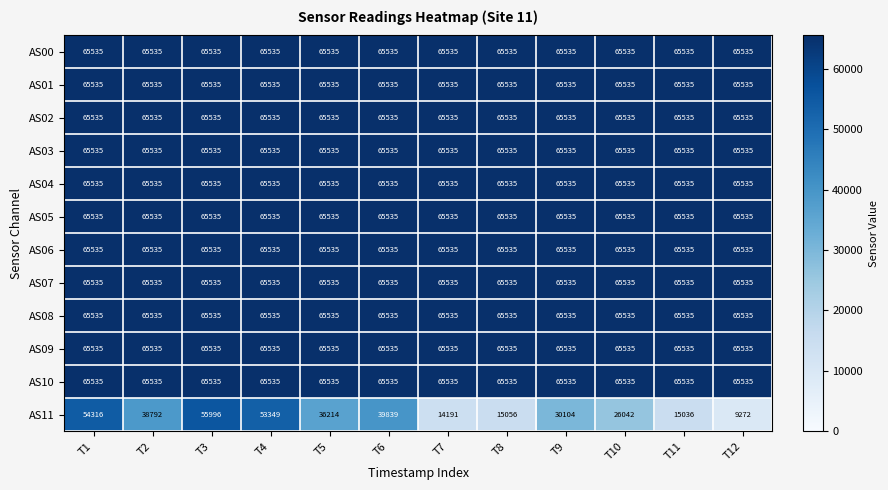

What is the average value of the AS06 series?

65535